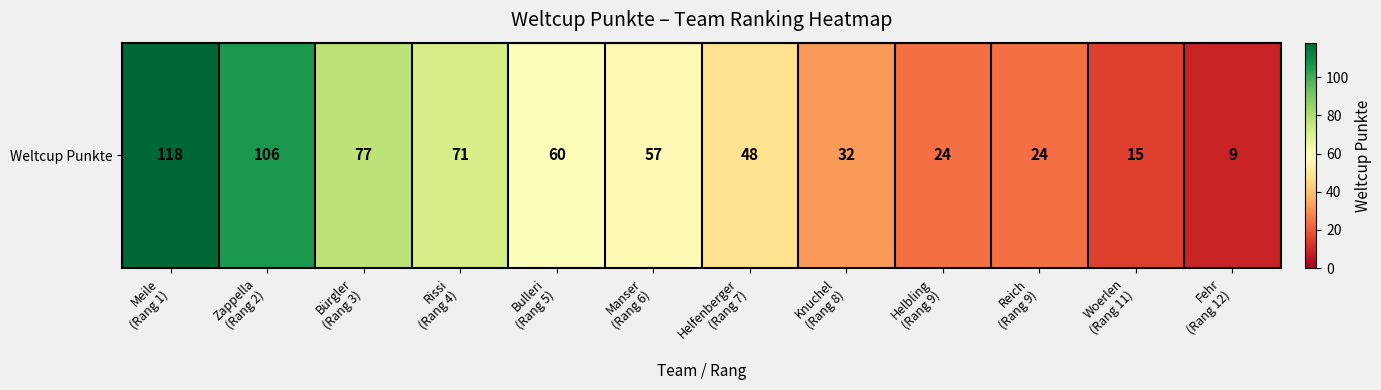

Rank the categories by value from highest to lowest.

Meile
(Rang 1), Zappella
(Rang 2), Bürgler
(Rang 3), Rissi
(Rang 4), Bulleri
(Rang 5), Manser
(Rang 6), Helfenberger
(Rang 7), Knuchel
(Rang 8), Helbling
(Rang 9), Reich
(Rang 9), Woerlen
(Rang 11), Fehr
(Rang 12)